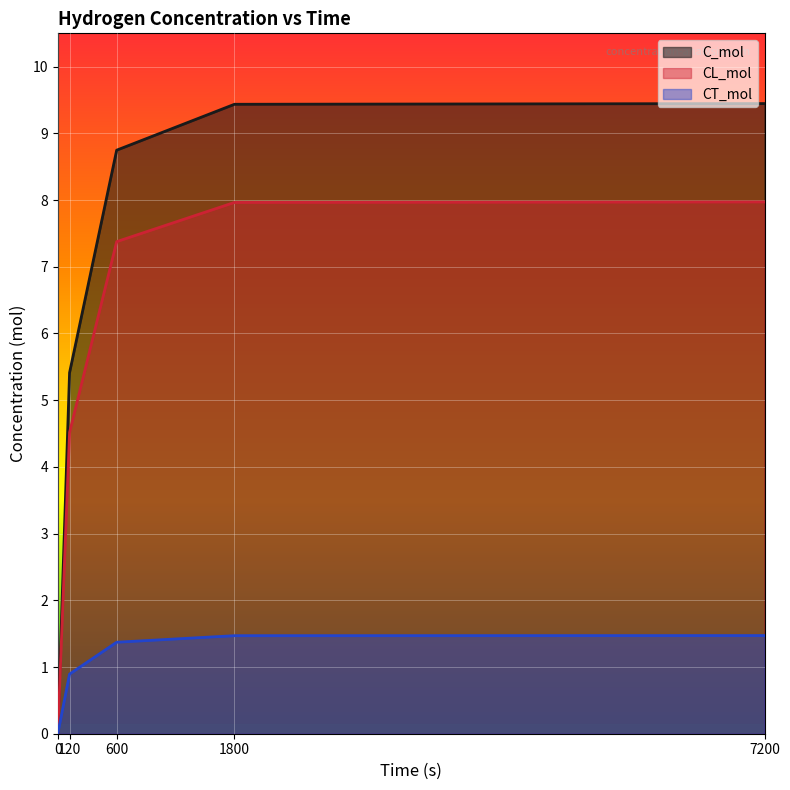

Between 1800 and 120, which is larger?

1800